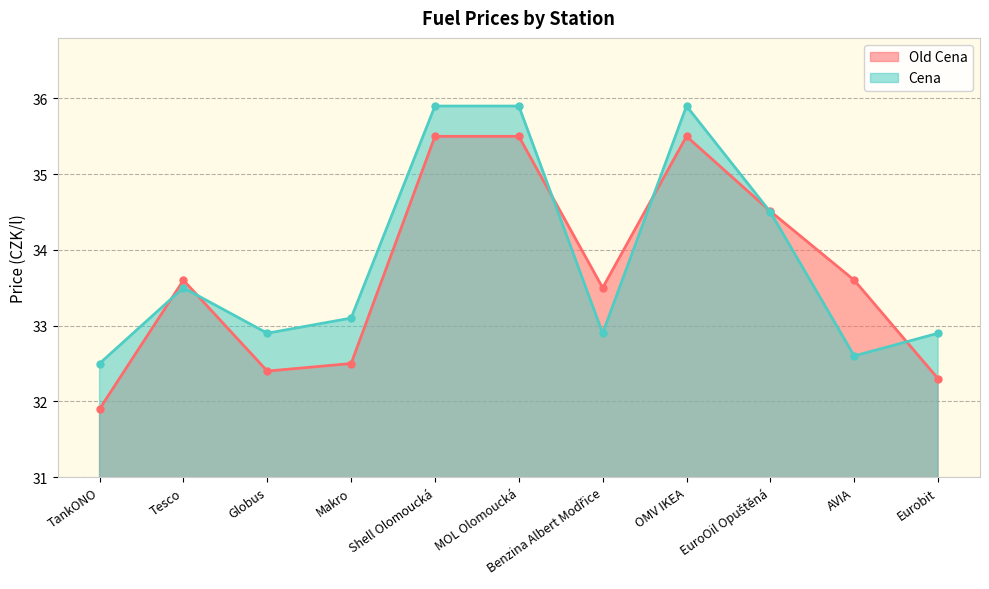

What is the total value across all series at Eurobit?

65.2